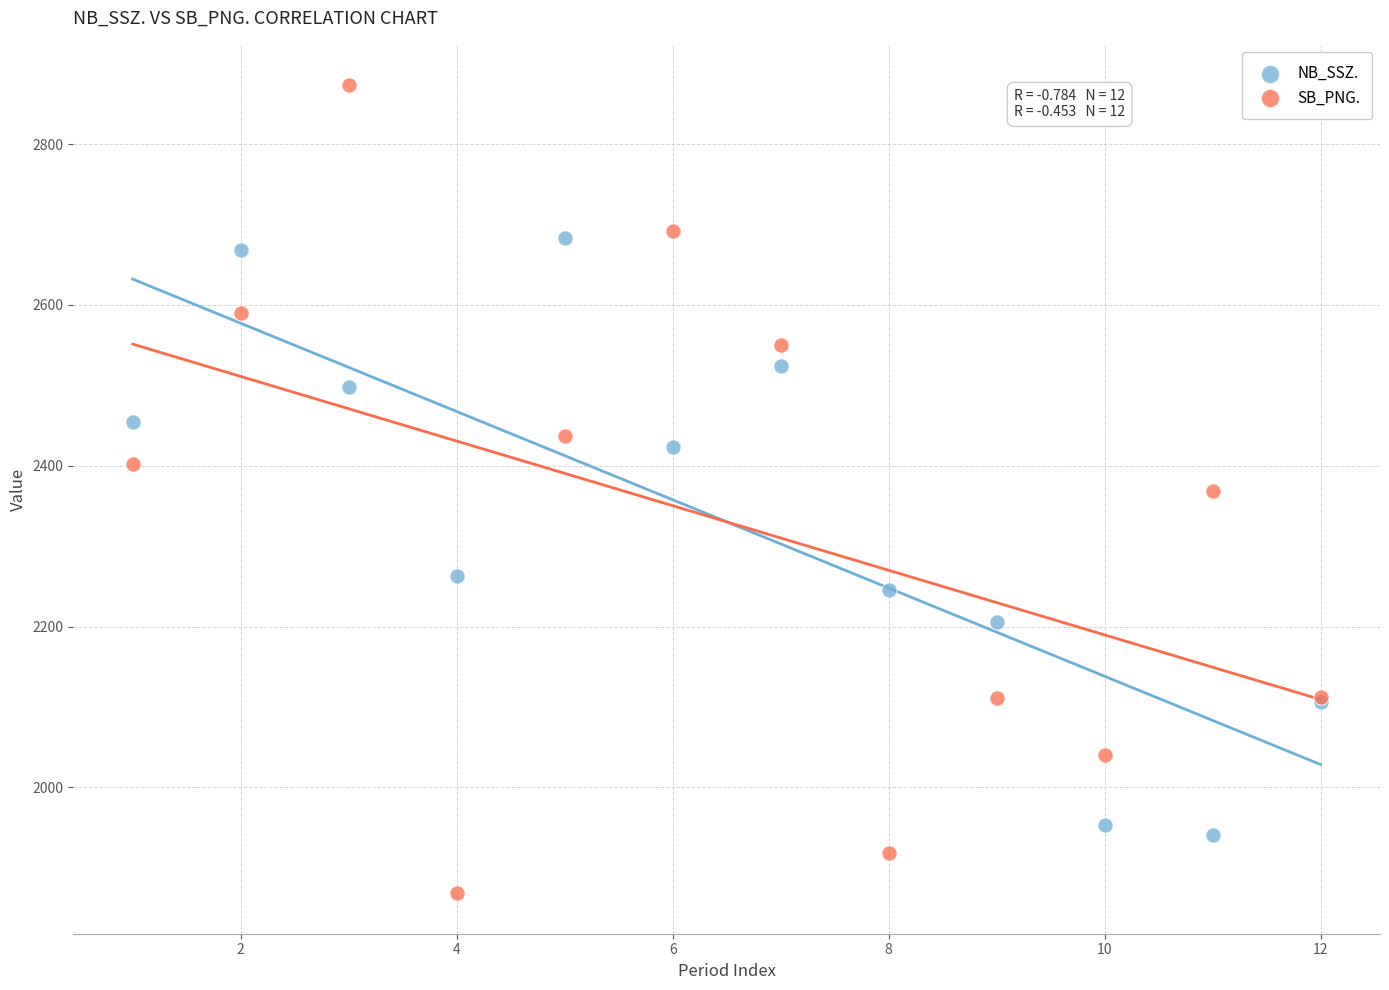

What are all the series names shown in the legend?

NB_SSZ., SB_PNG.